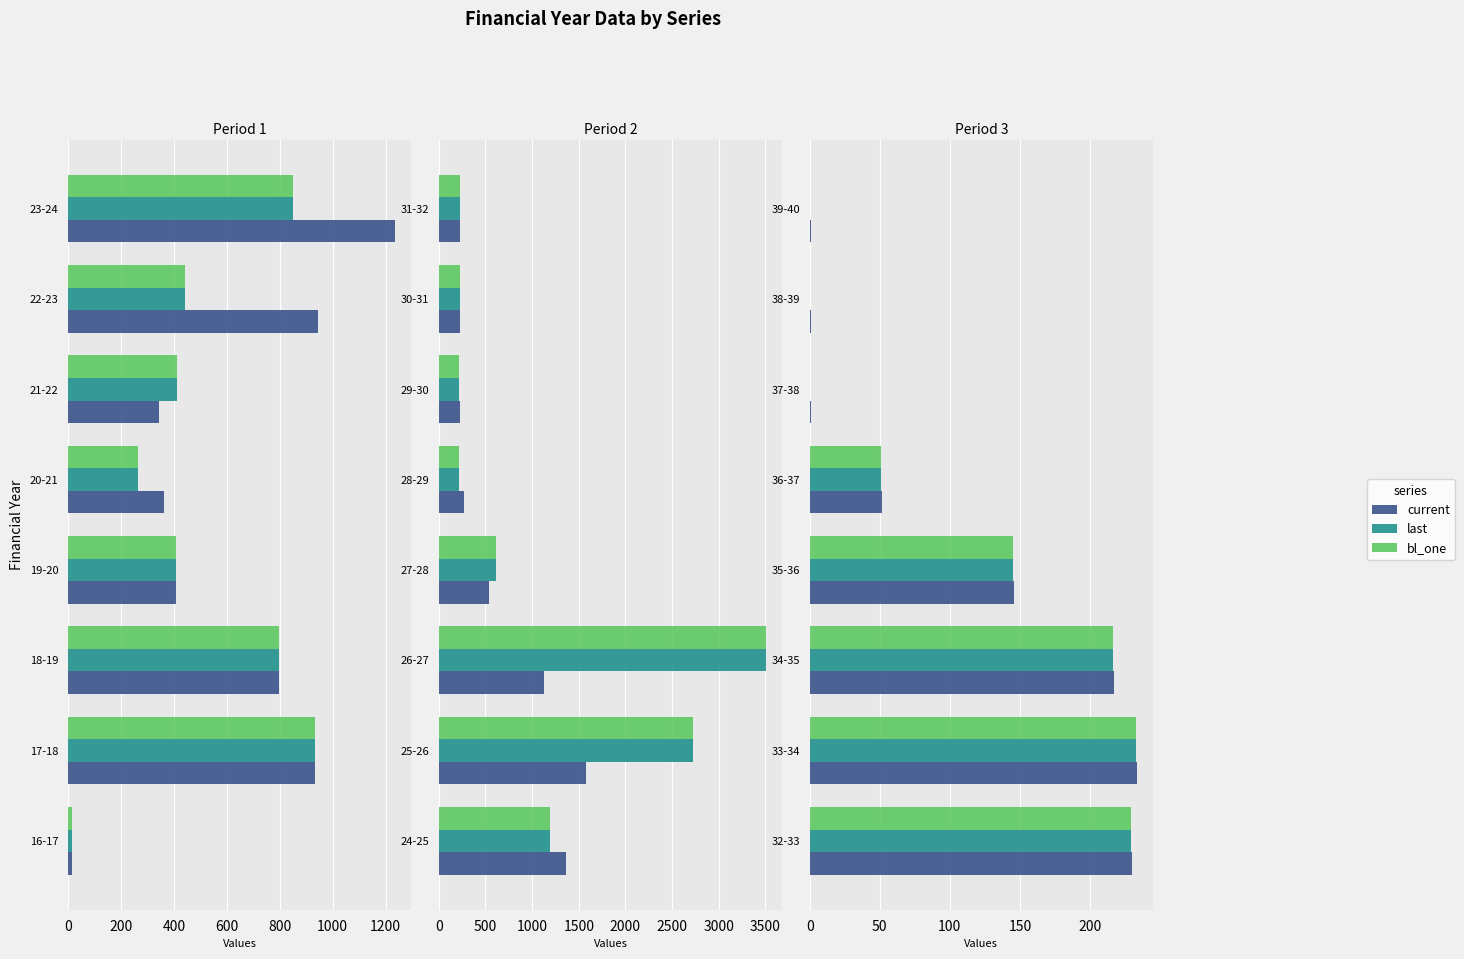

What is the value of the current bar at the 4th from the left?

145.9